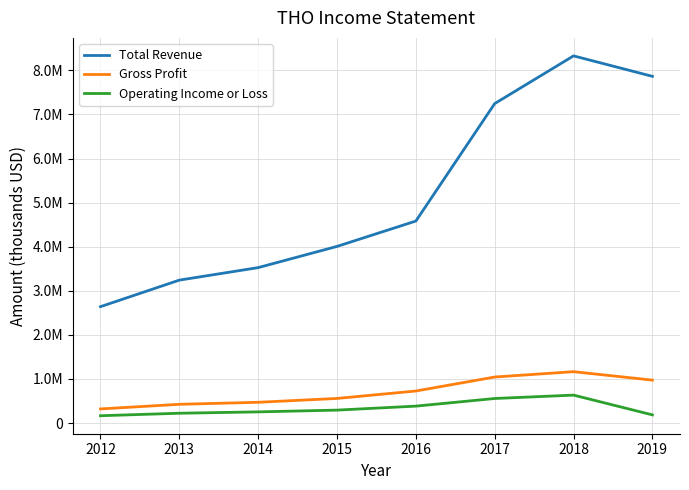

List the labels in order of Operating Income or Loss value, largest first.

2018, 2017, 2016, 2015, 2014, 2013, 2019, 2012